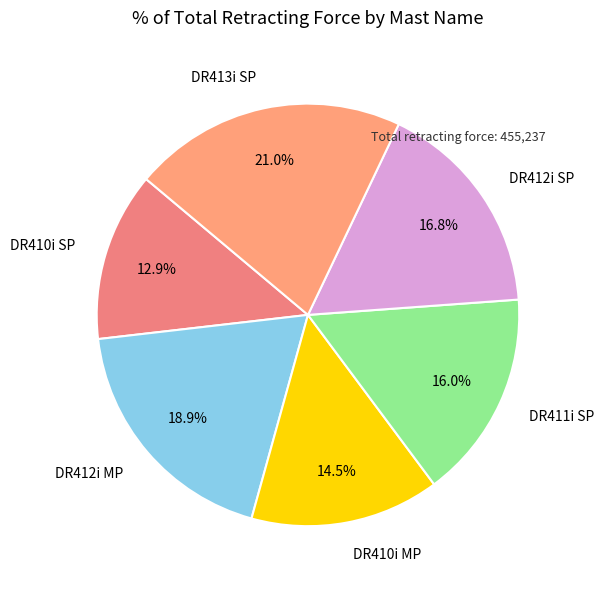

How much of the chart is everything except DR411i SP?

84.0%